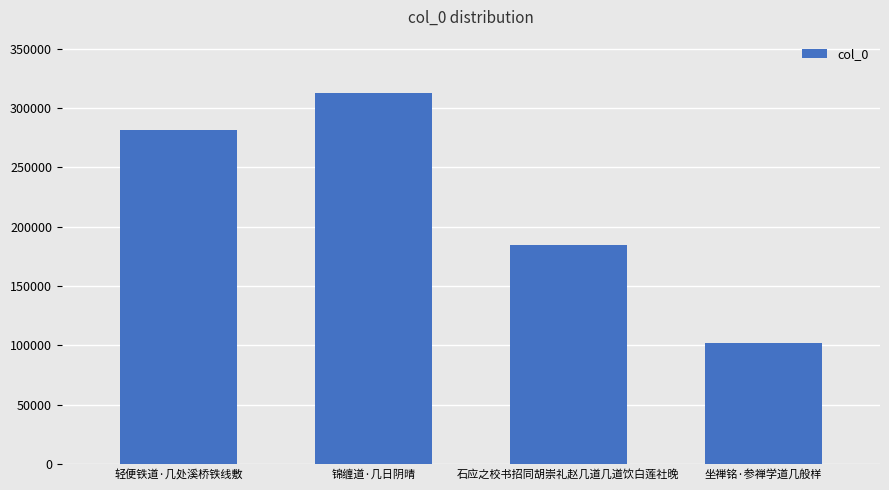

Reading left to right, transcribe all the data shown in this chart.

281109	312942	184685	101670